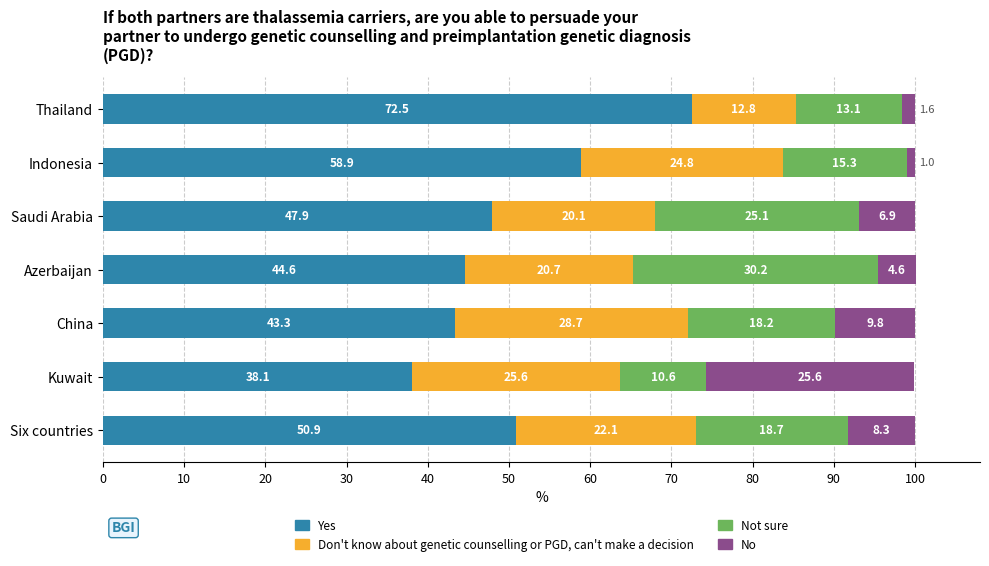

What is the total value across all series at China?

100.0